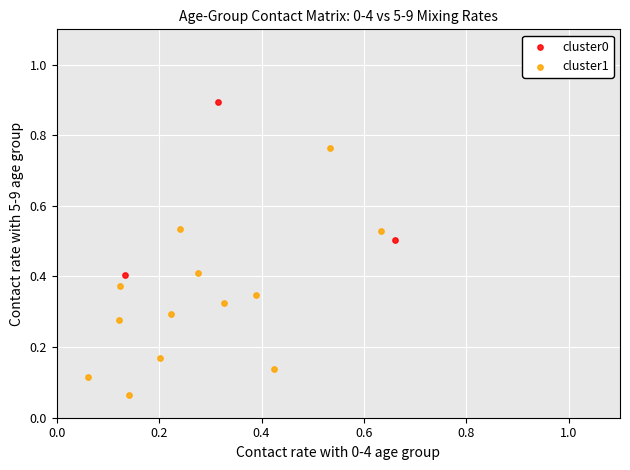

What are all the series names shown in the legend?

cluster0, cluster1